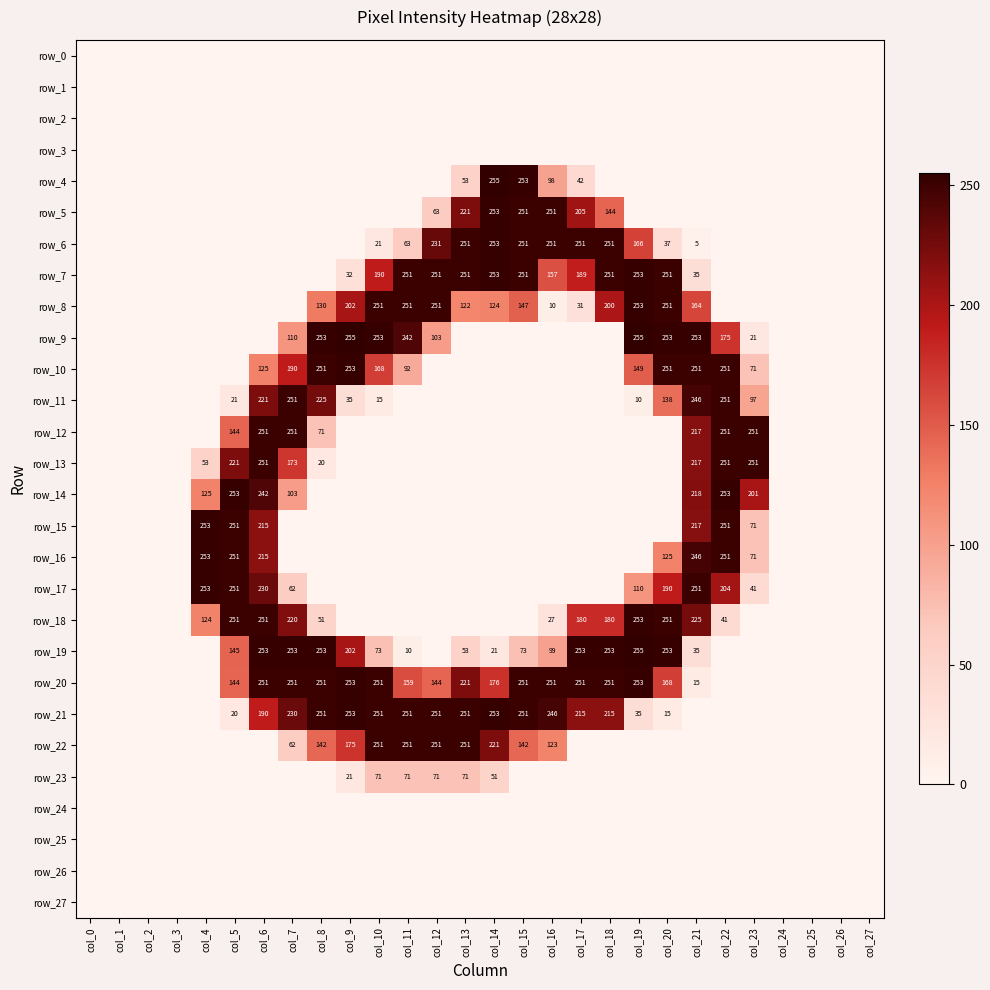

Is the value of row_22 at col_10 greater than the value of row_11 at col_23?

Yes